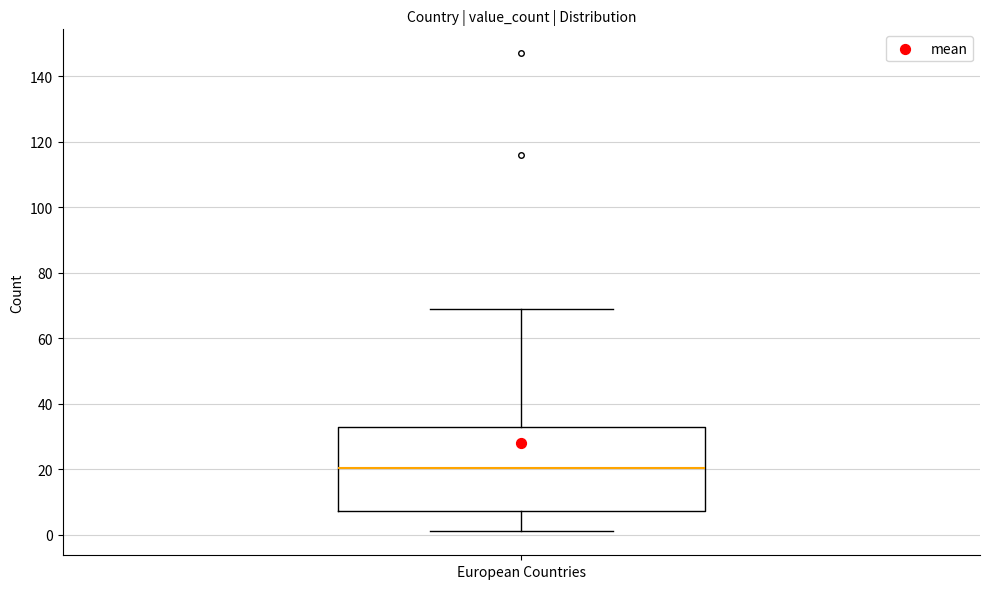

Transcribe this box plot: give where the median line is, the range the box spans, and where the two whiskers end, as read against the y-axis. The values are not printed on the chart, so give them approximately, as read against the axis.

median 20, box 8 to 34, whiskers 2 to 70